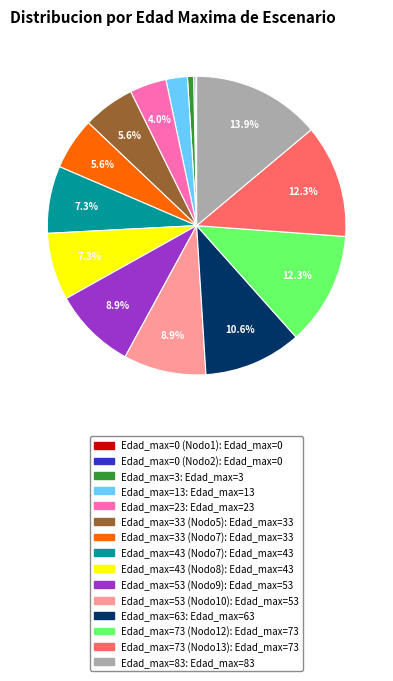

Does any single category account for the majority?

No